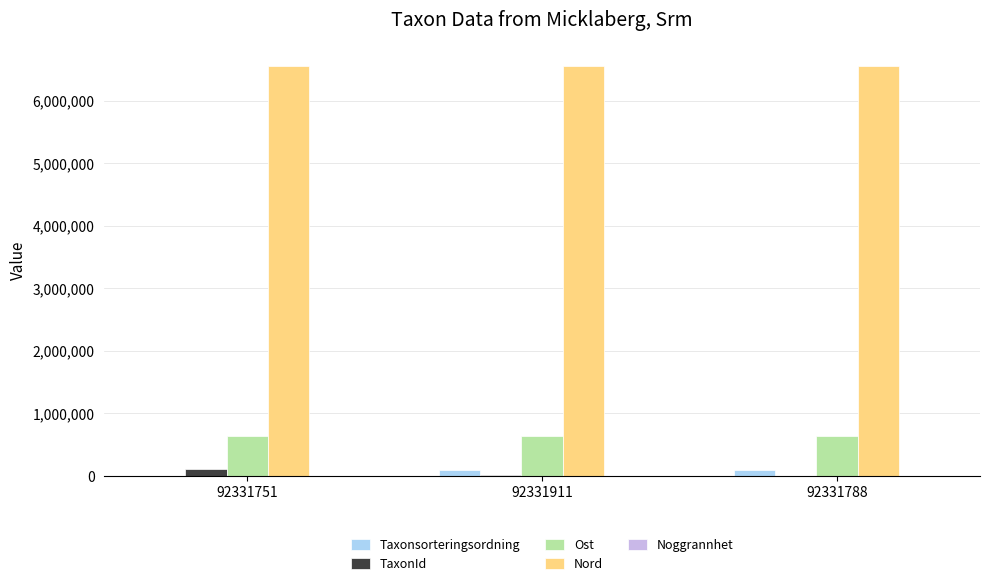

What is the total value across all series at 92331751?

7304256